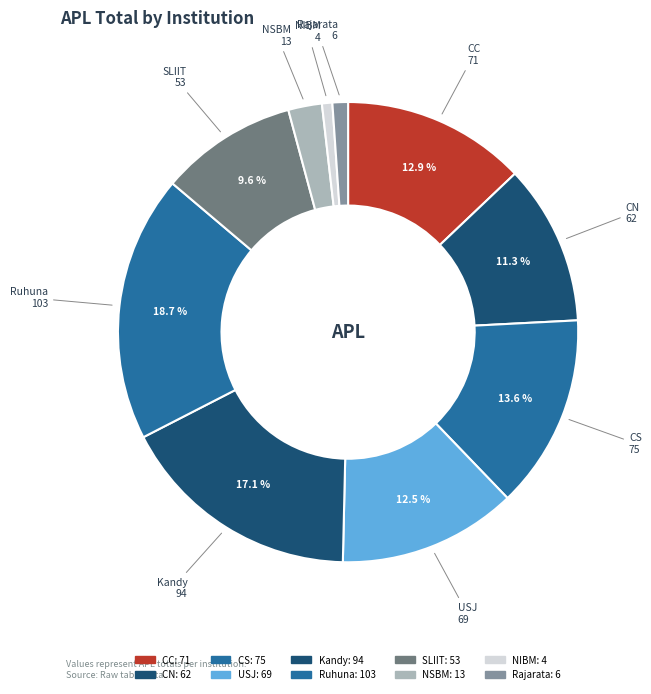

True or false: SLIIT accounts for 1% of the total.

False